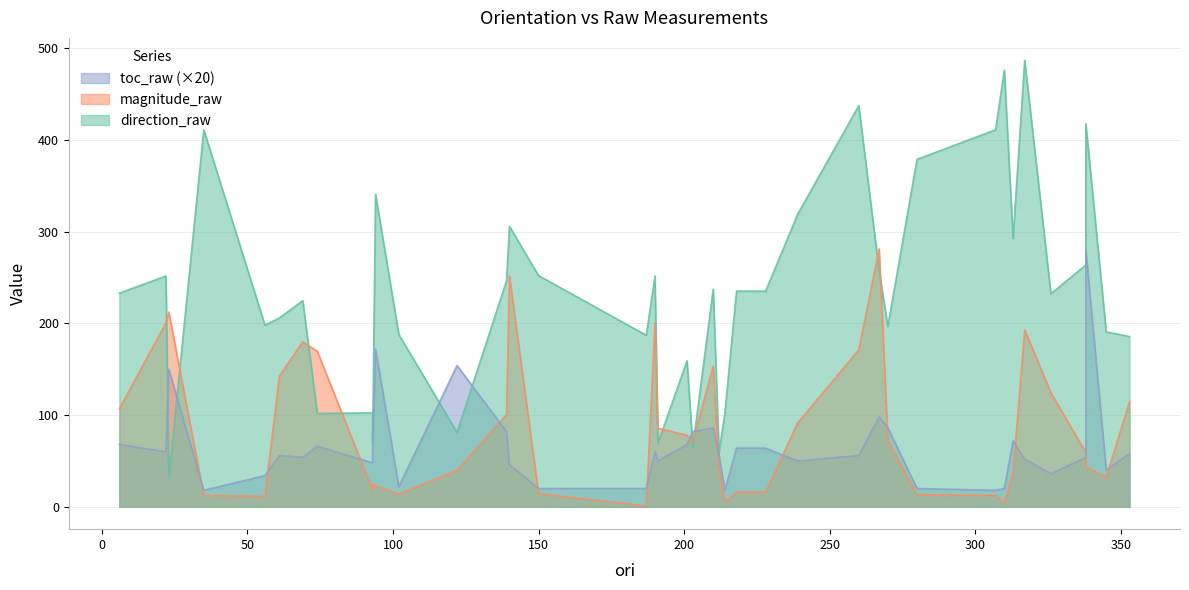

How many data points in magnitude_raw are less than 71?

20